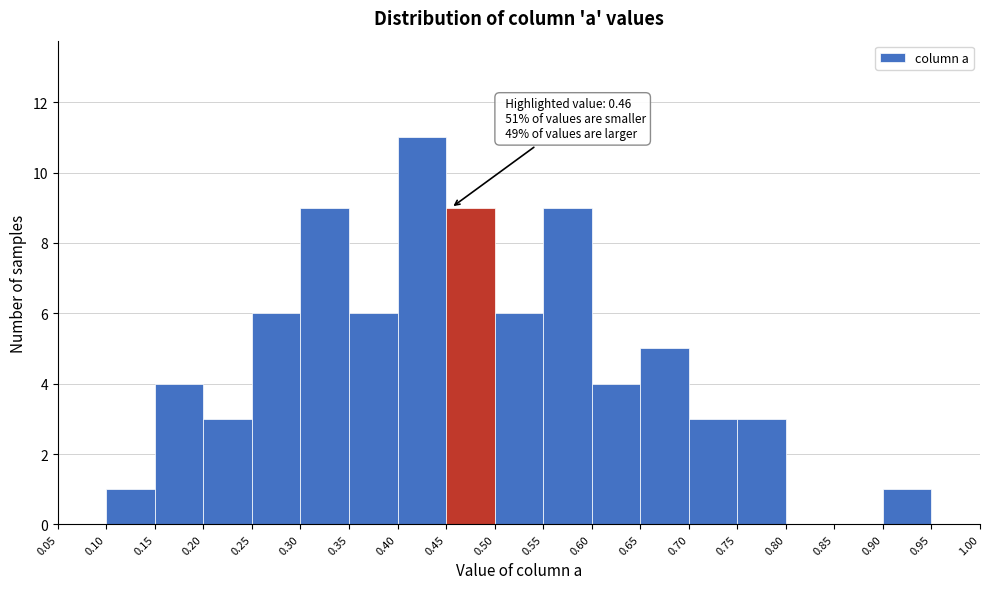

Which range on the x-axis has the tallest bar?

0.40 to 0.45